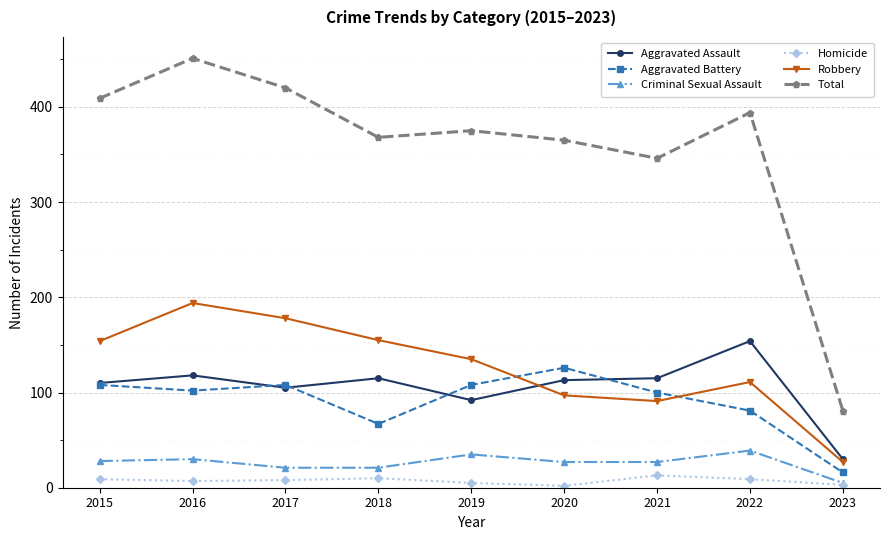

Which label corresponds to the largest value in the chart?

2016